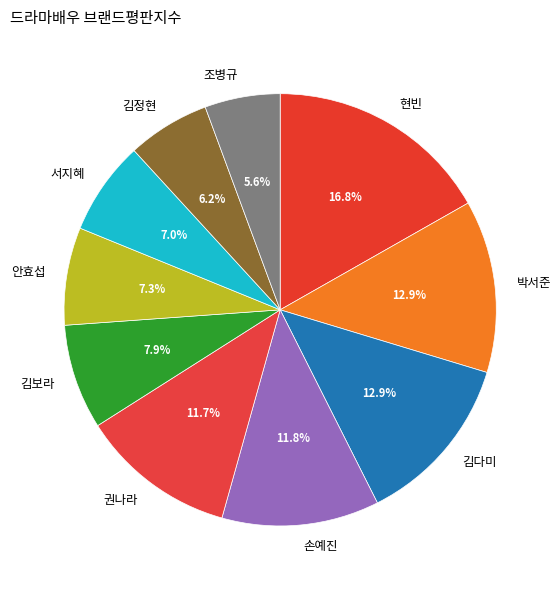

To the nearest percent, what portion does 안효섭 represent?

7%